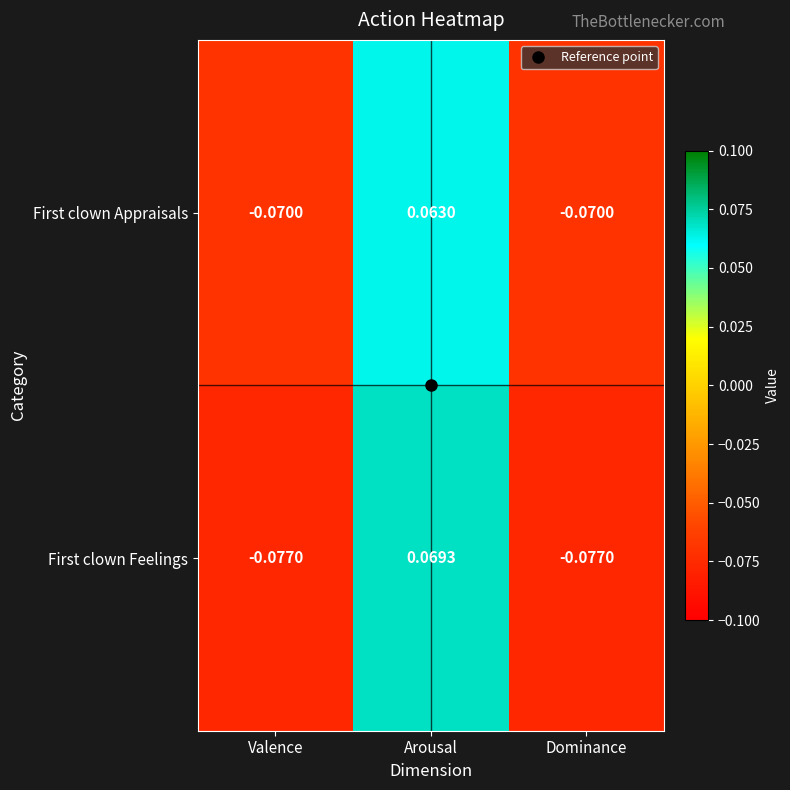

Rank the series by their maximum value, from lowest to highest.

First clown Appraisals, First clown Feelings